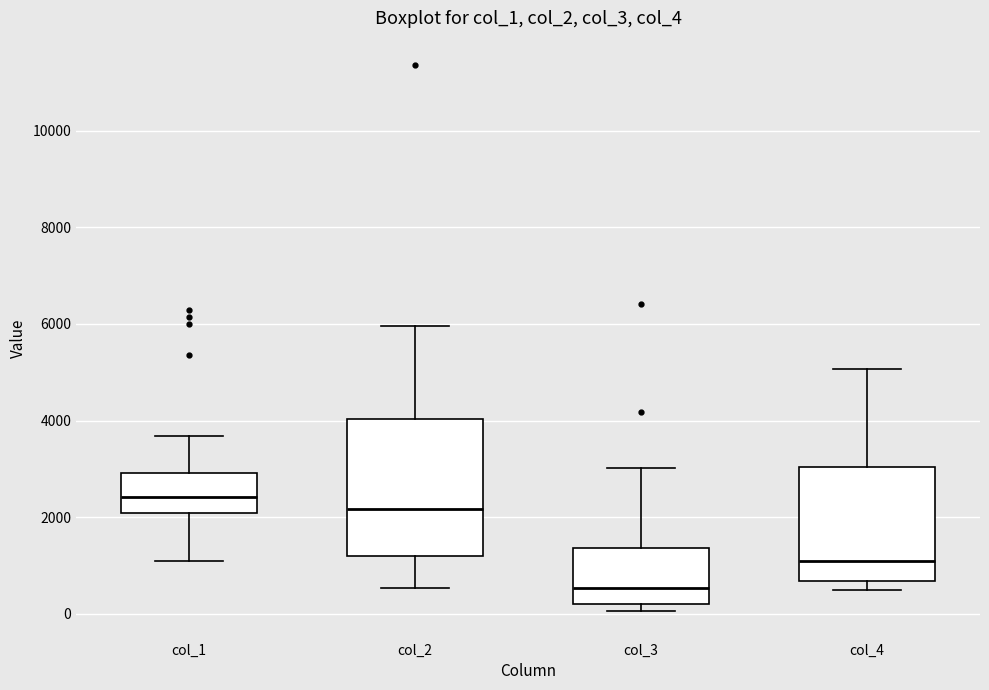

Which box's median line is the highest?

col_1